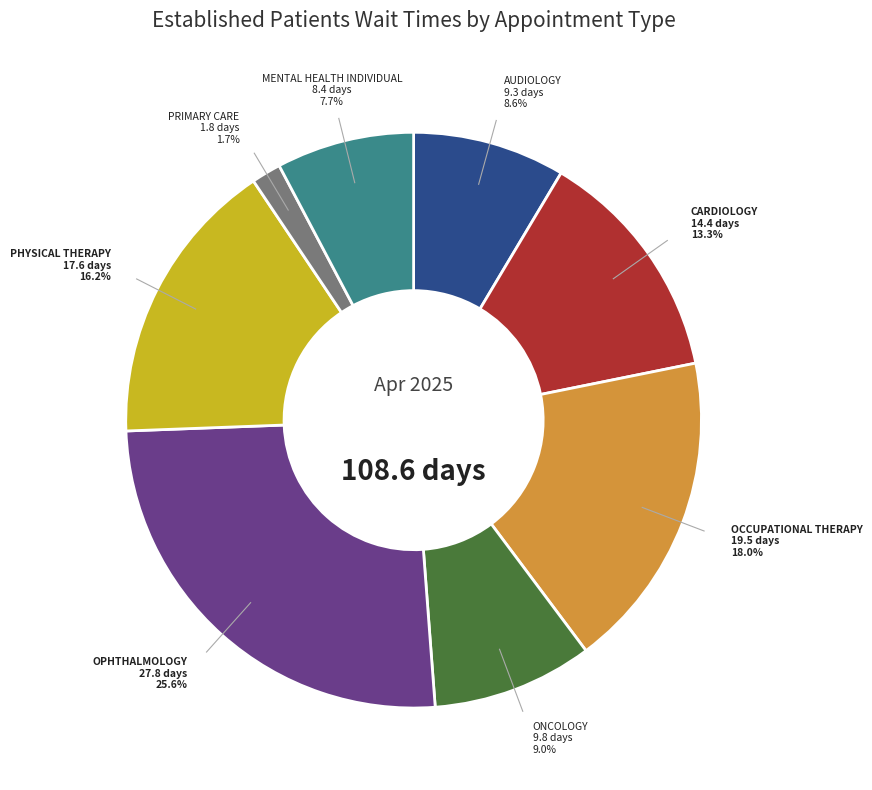

Is there a majority slice in this chart?

No